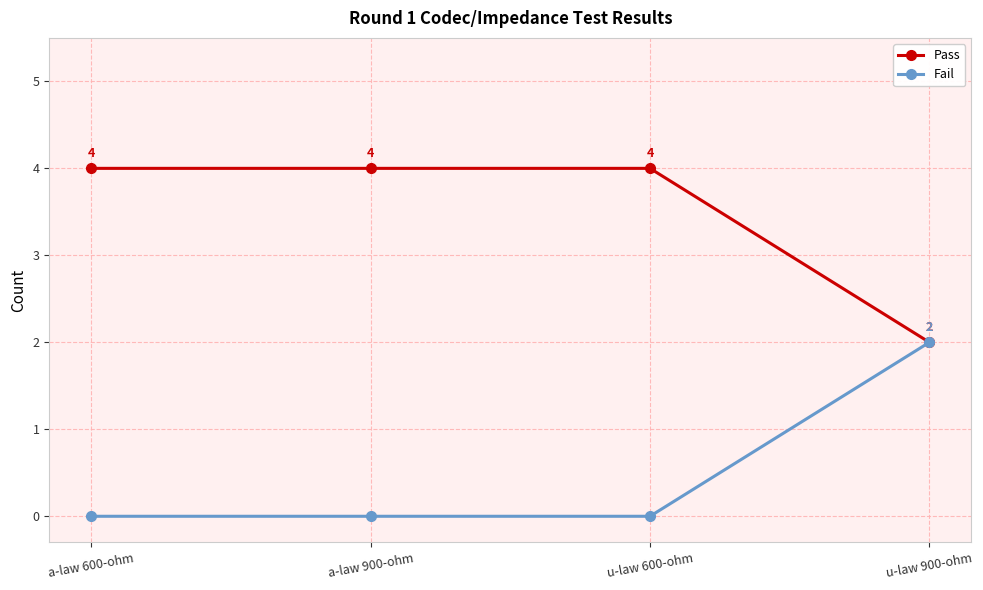

What is the label of the 1st point from the right?

u-law 900-ohm